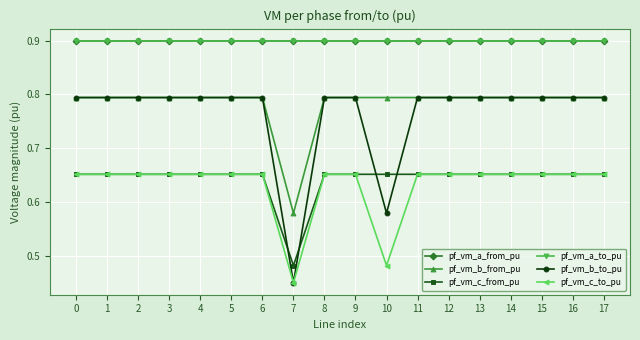

Is this an area chart (filled region under the line)?

No